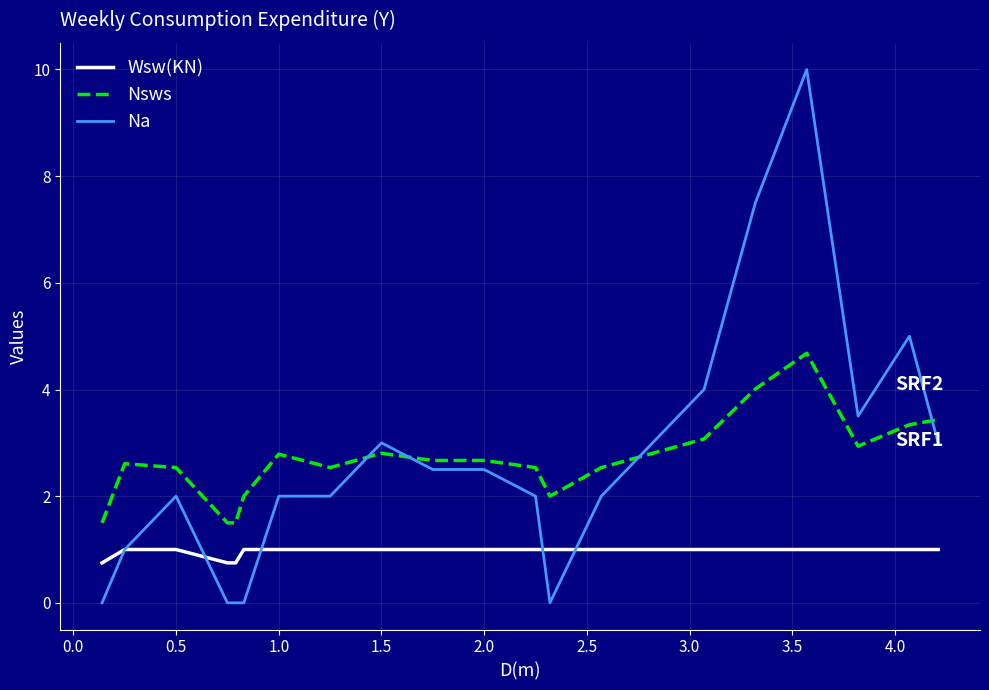

List the series in order of their peak value, lowest first.

Wsw(KN), Nsws, Na